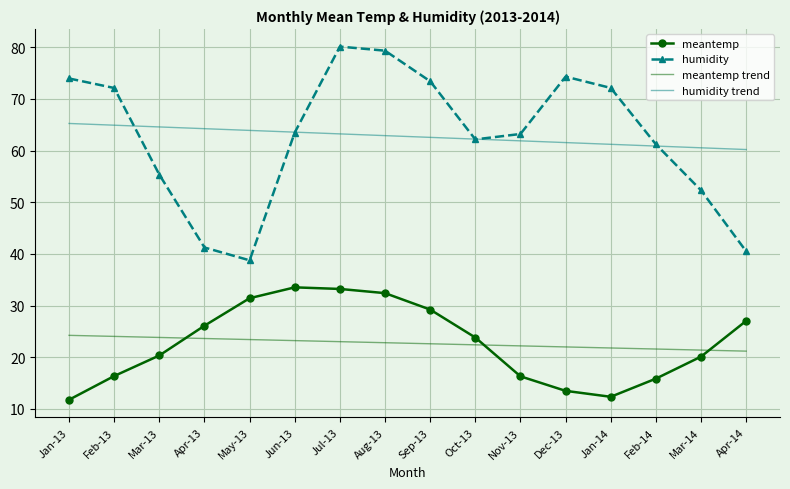

The value of meantemp at Nov-13 is 16.3. True or false?

True